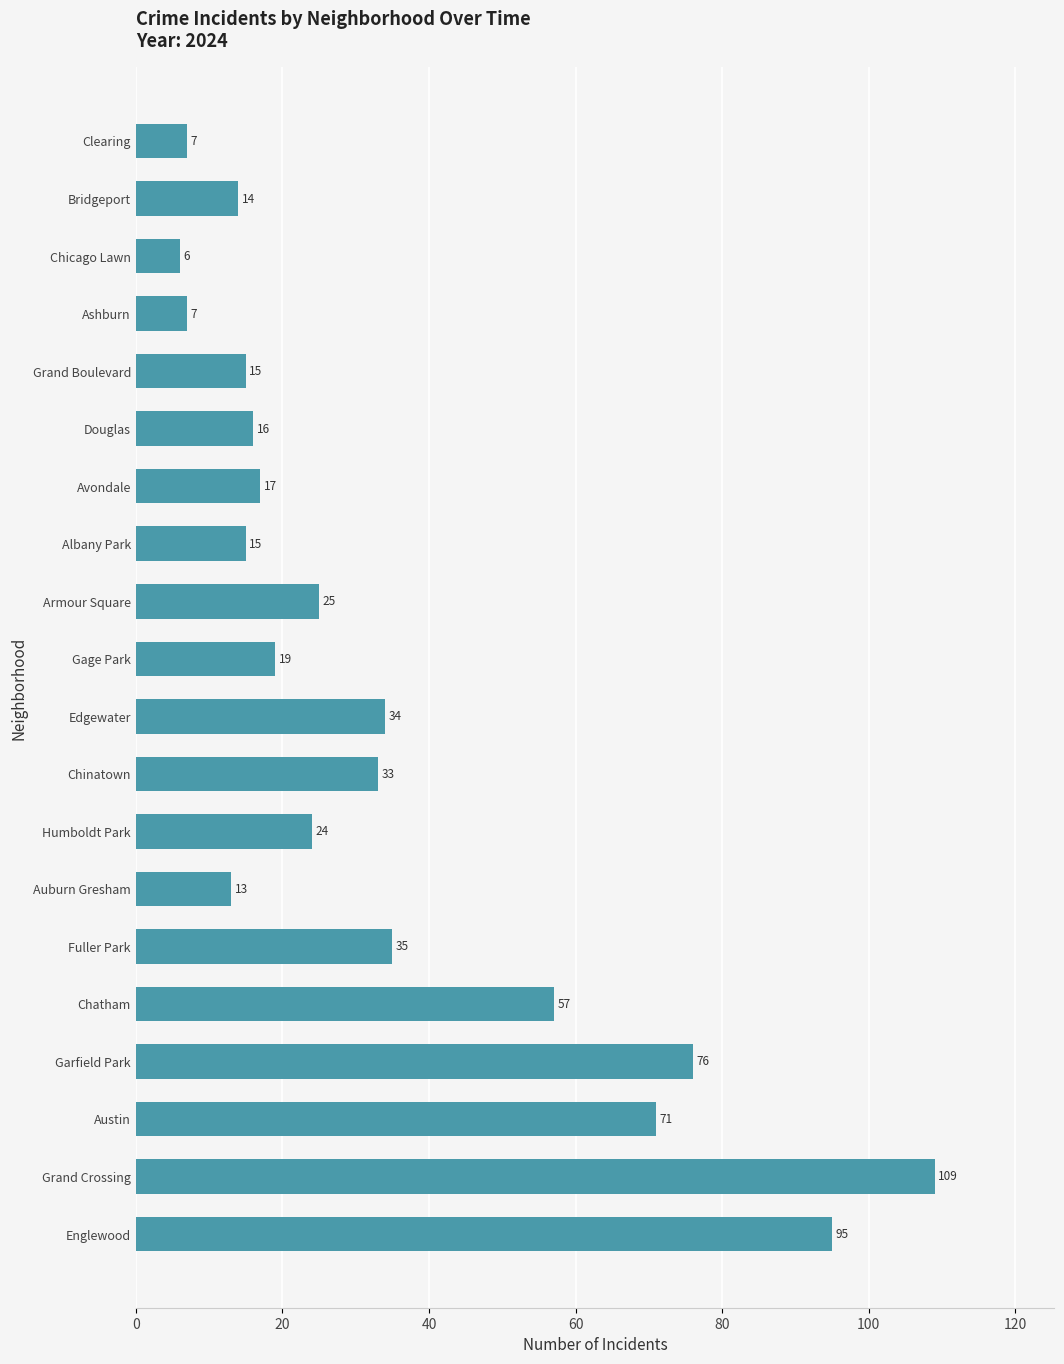

The value at Austin is 71. True or false?

True